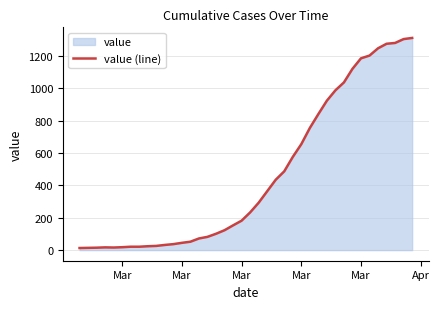

Does the chart have visible grid lines?

Yes